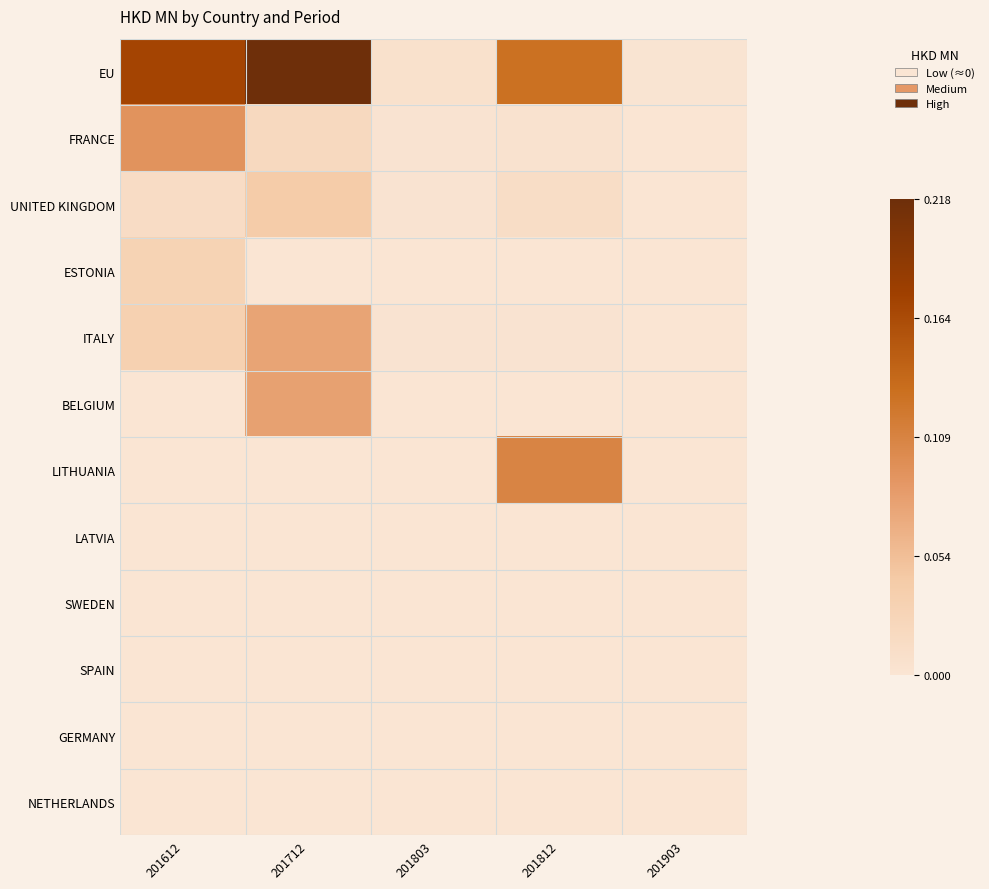

Which series has the largest total across all categories?

EU